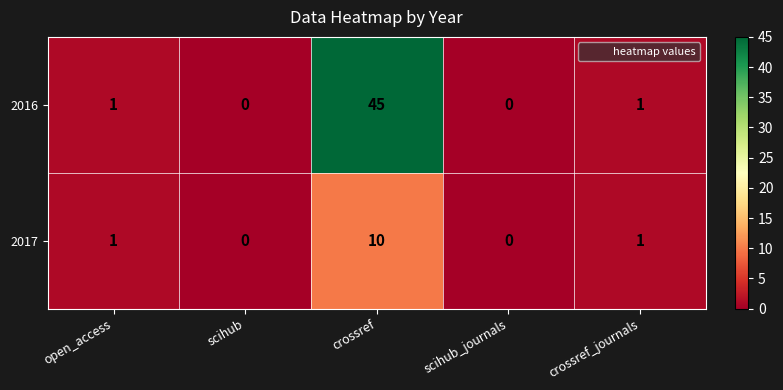

The value of 2017 at crossref_journals is 1. True or false?

True